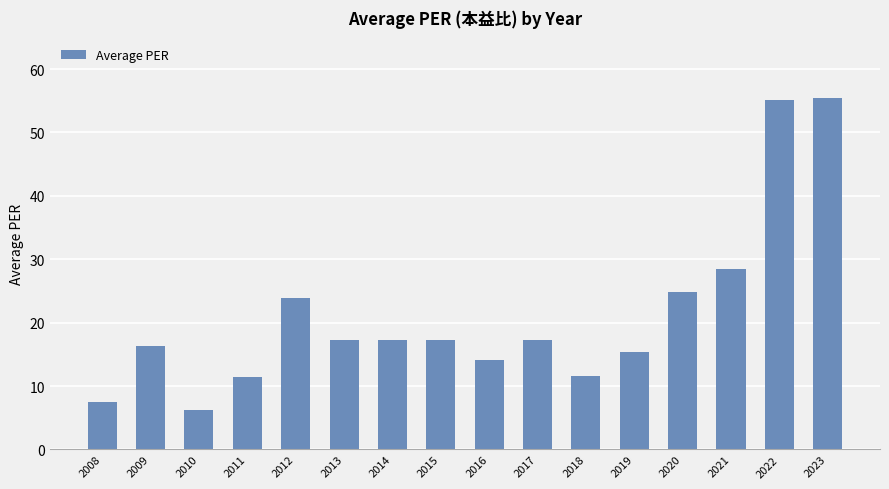

The chart shows a value of 2.2 at 2010. True or false?

False